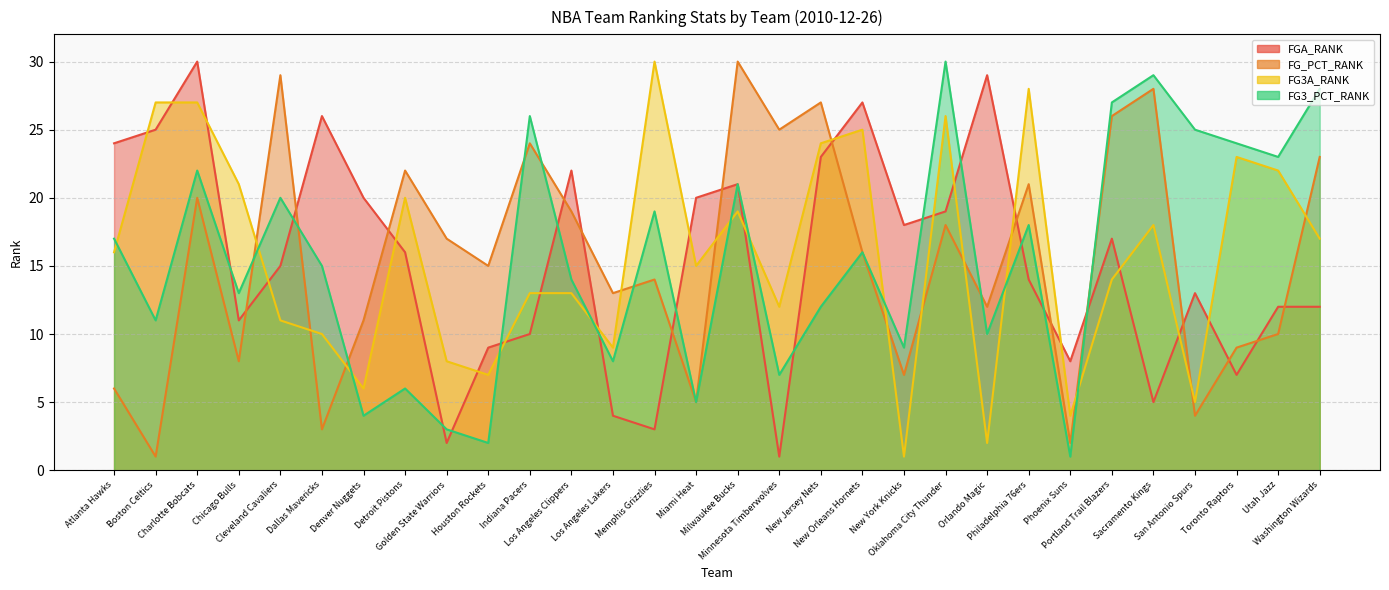

The FG3_PCT_RANK series shows 15 at New York Knicks. True or false?

False